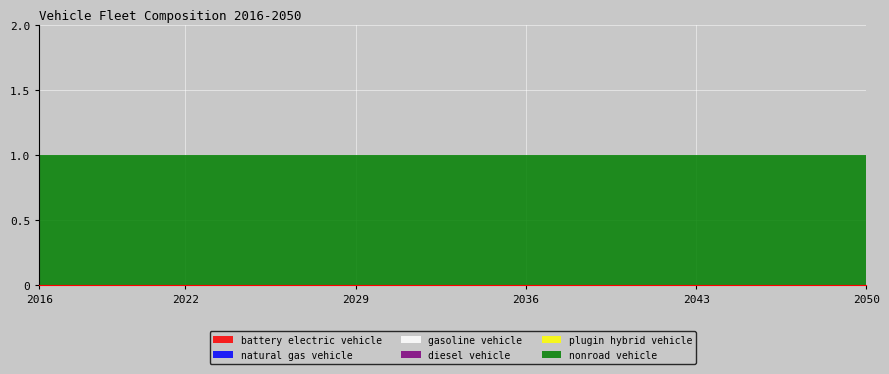

Reading left to right, extract all data points from this chart.

battery electric vehicle: 0	0	0	0	0	0	0	0	0	0	0	0	0	0	0	0	0	0	0	0	0	0	0	0	0	0	0	0	0	0	0	0	0	0	0
natural gas vehicle: 0	0	0	0	0	0	0	0	0	0	0	0	0	0	0	0	0	0	0	0	0	0	0	0	0	0	0	0	0	0	0	0	0	0	0
gasoline vehicle: 0	0	0	0	0	0	0	0	0	0	0	0	0	0	0	0	0	0	0	0	0	0	0	0	0	0	0	0	0	0	0	0	0	0	0
diesel vehicle: 0	0	0	0	0	0	0	0	0	0	0	0	0	0	0	0	0	0	0	0	0	0	0	0	0	0	0	0	0	0	0	0	0	0	0
plugin hybrid vehicle: 0	0	0	0	0	0	0	0	0	0	0	0	0	0	0	0	0	0	0	0	0	0	0	0	0	0	0	0	0	0	0	0	0	0	0
nonroad vehicle: 1	1	1	1	1	1	1	1	1	1	1	1	1	1	1	1	1	1	1	1	1	1	1	1	1	1	1	1	1	1	1	1	1	1	1